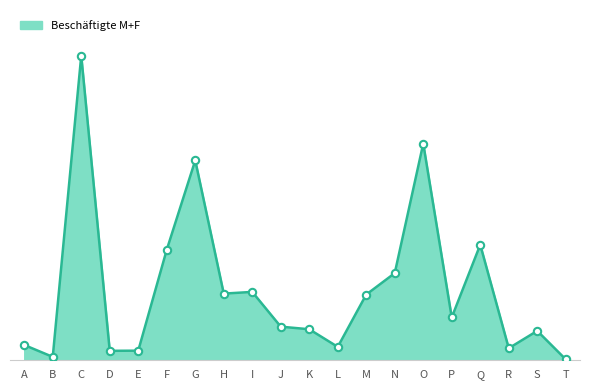

Approximately how many times larger is the value at S compared to Q?

0.3